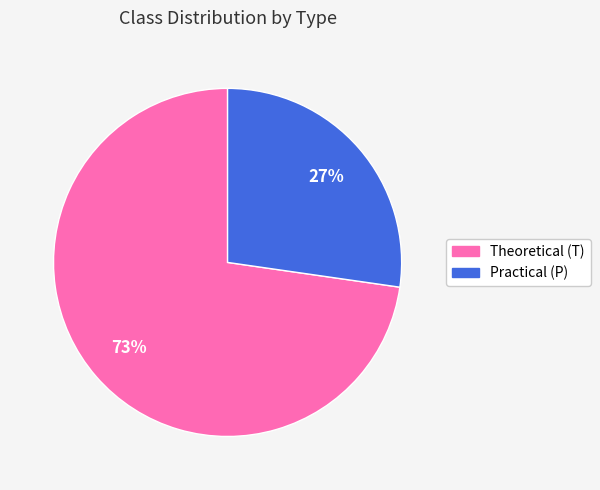

Does any single category account for the majority?

Yes